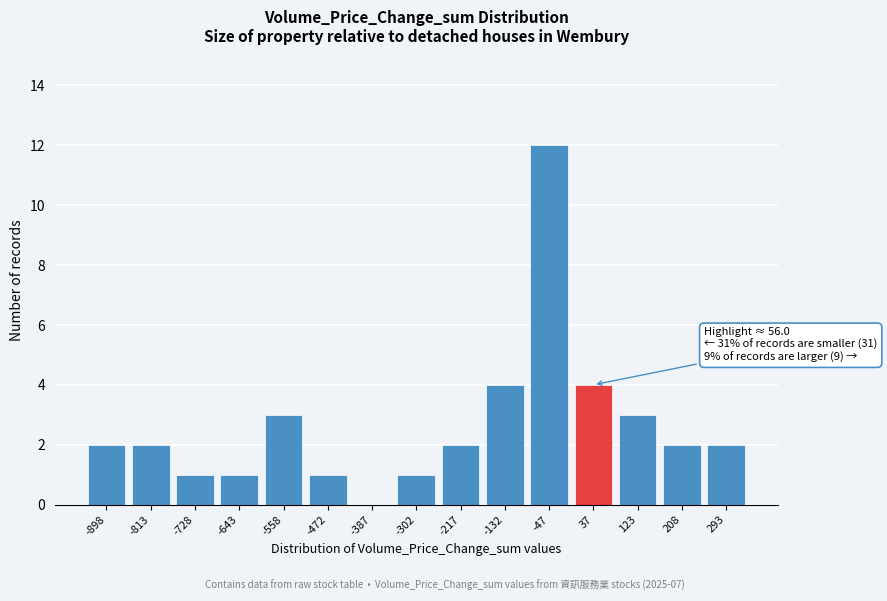

Reading right to left, what are all the values shown in this chart?

293=2	208=2	123=3	37=4	-47=12	-132=4	-217=2	-302=1	-387=0	-472=1	-558=3	-643=1	-728=1	-813=2	-898=2